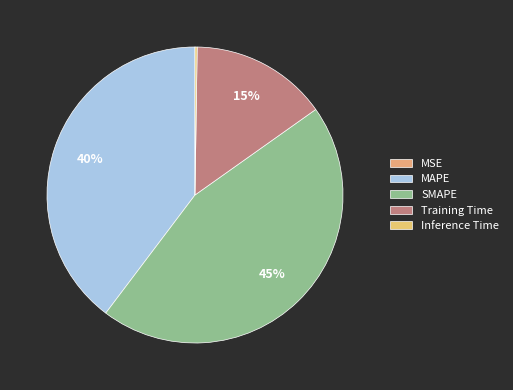

What is the change in value from SMAPE to Inference Time?

-0.3